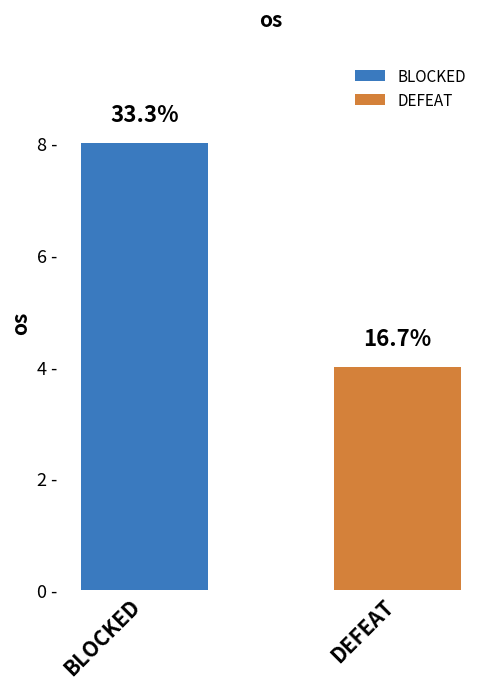

Between DEFEAT and BLOCKED, which is larger?

BLOCKED